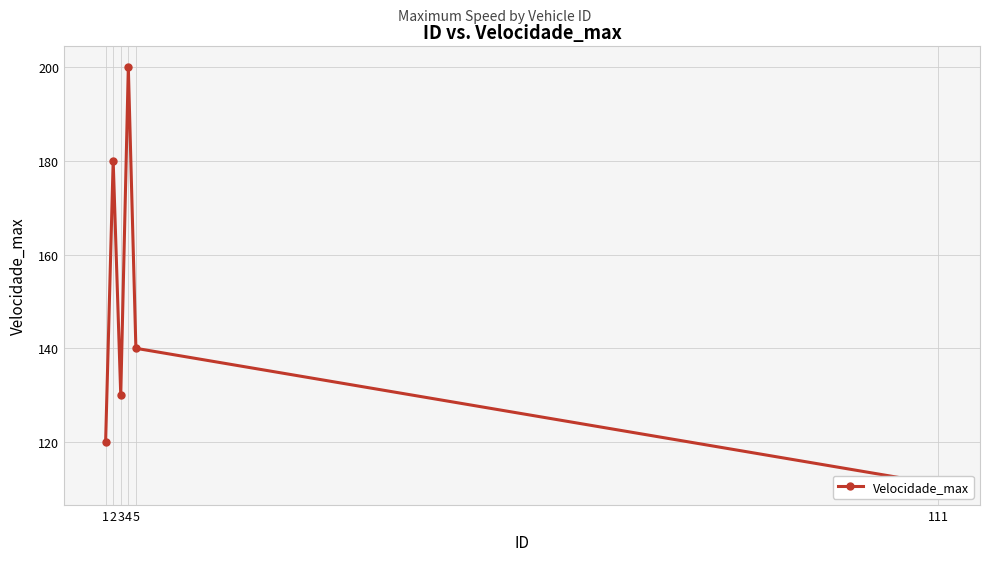

Rank the categories by value from lowest to highest.

111, 1, 3, 5, 2, 4